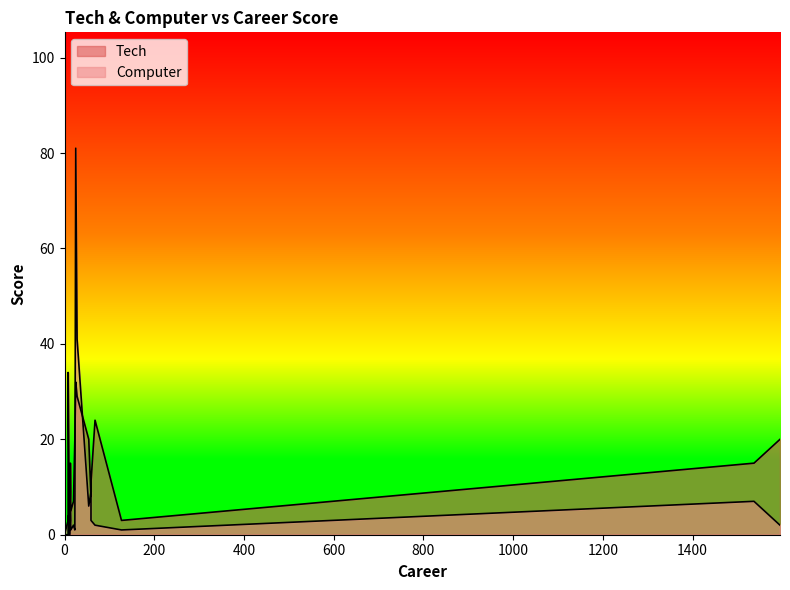

How many times do Computer and Tech cross each other?

4